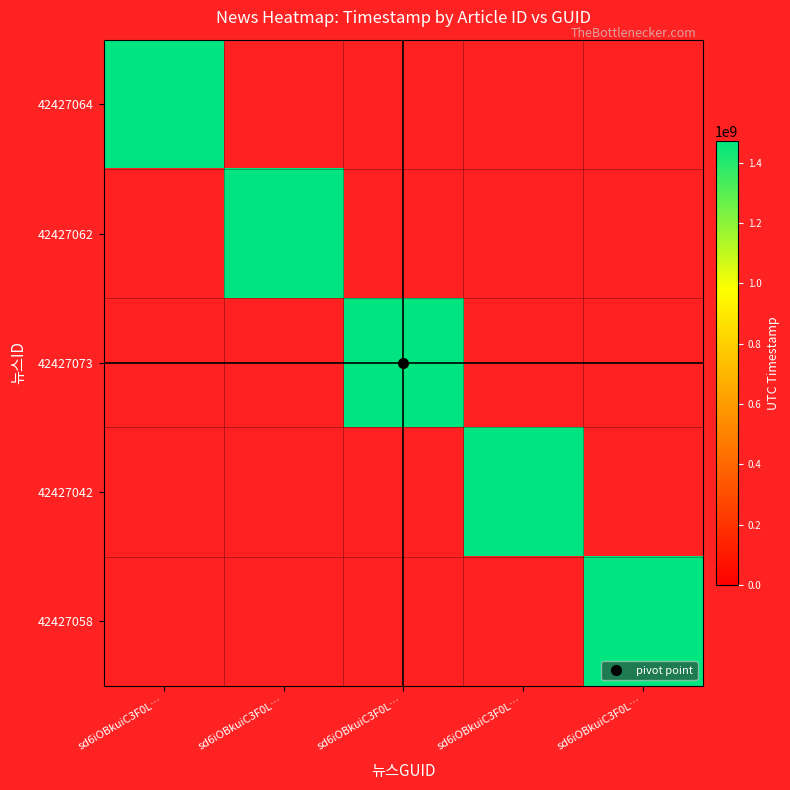

At how many categories does at least one series exceed 373924128?

5